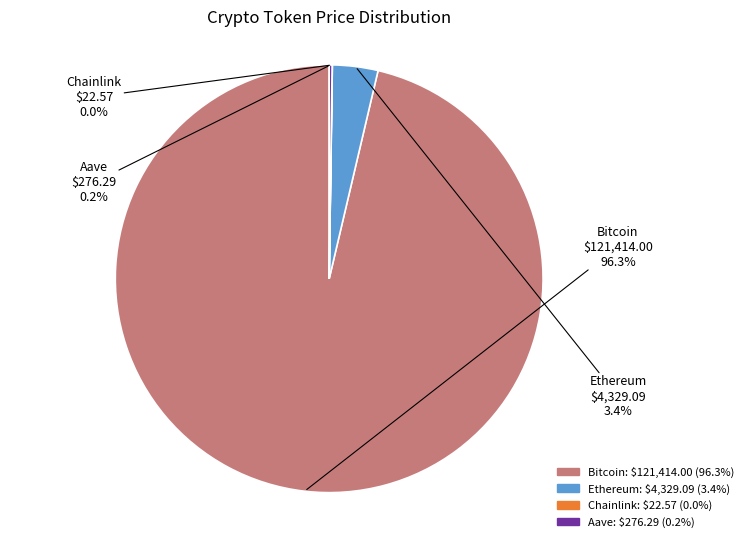

Is there any slice that represents more than half of the pie?

Yes